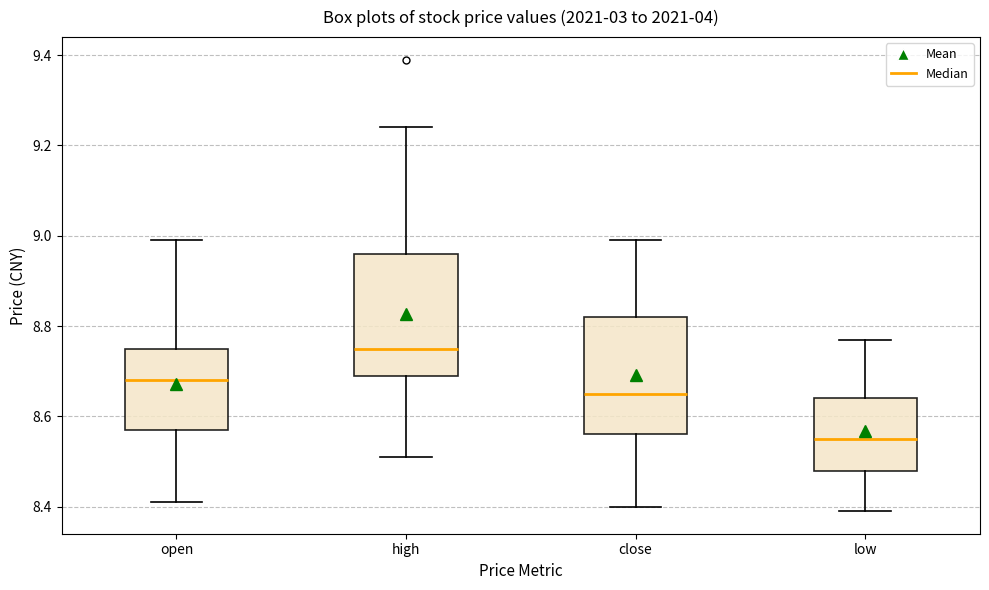

Reading left to right, transcribe this box plot: for each box, give where its median line is, the range the box spans, and where its two whiskers end, as read against the y-axis. The values are not printed on the chart, so give them approximately, as read against the axis.

open: median 8.68, box 8.58 to 8.76, whiskers 8.42 to 9.00
high: median 8.76, box 8.70 to 8.96, whiskers 8.52 to 9.24
close: median 8.66, box 8.56 to 8.82, whiskers 8.40 to 9.00
low: median 8.56, box 8.48 to 8.64, whiskers 8.40 to 8.78